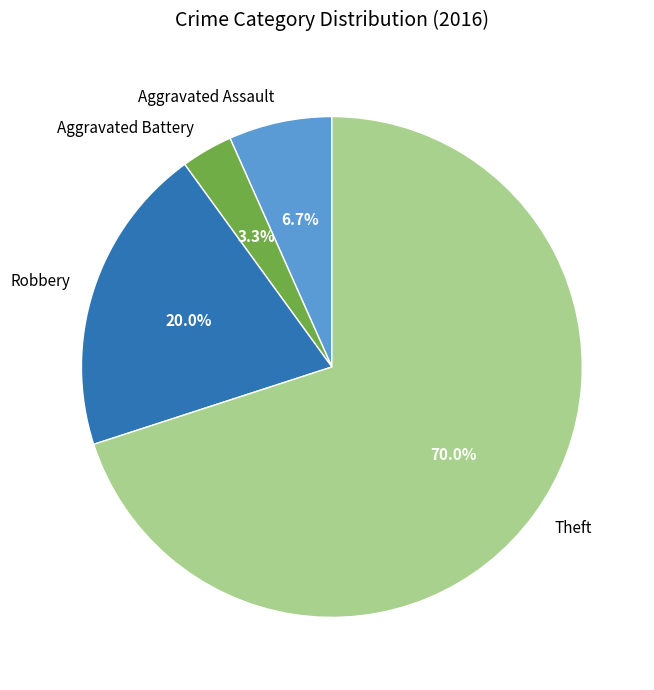

Between Robbery and Aggravated Battery, which is larger?

Robbery